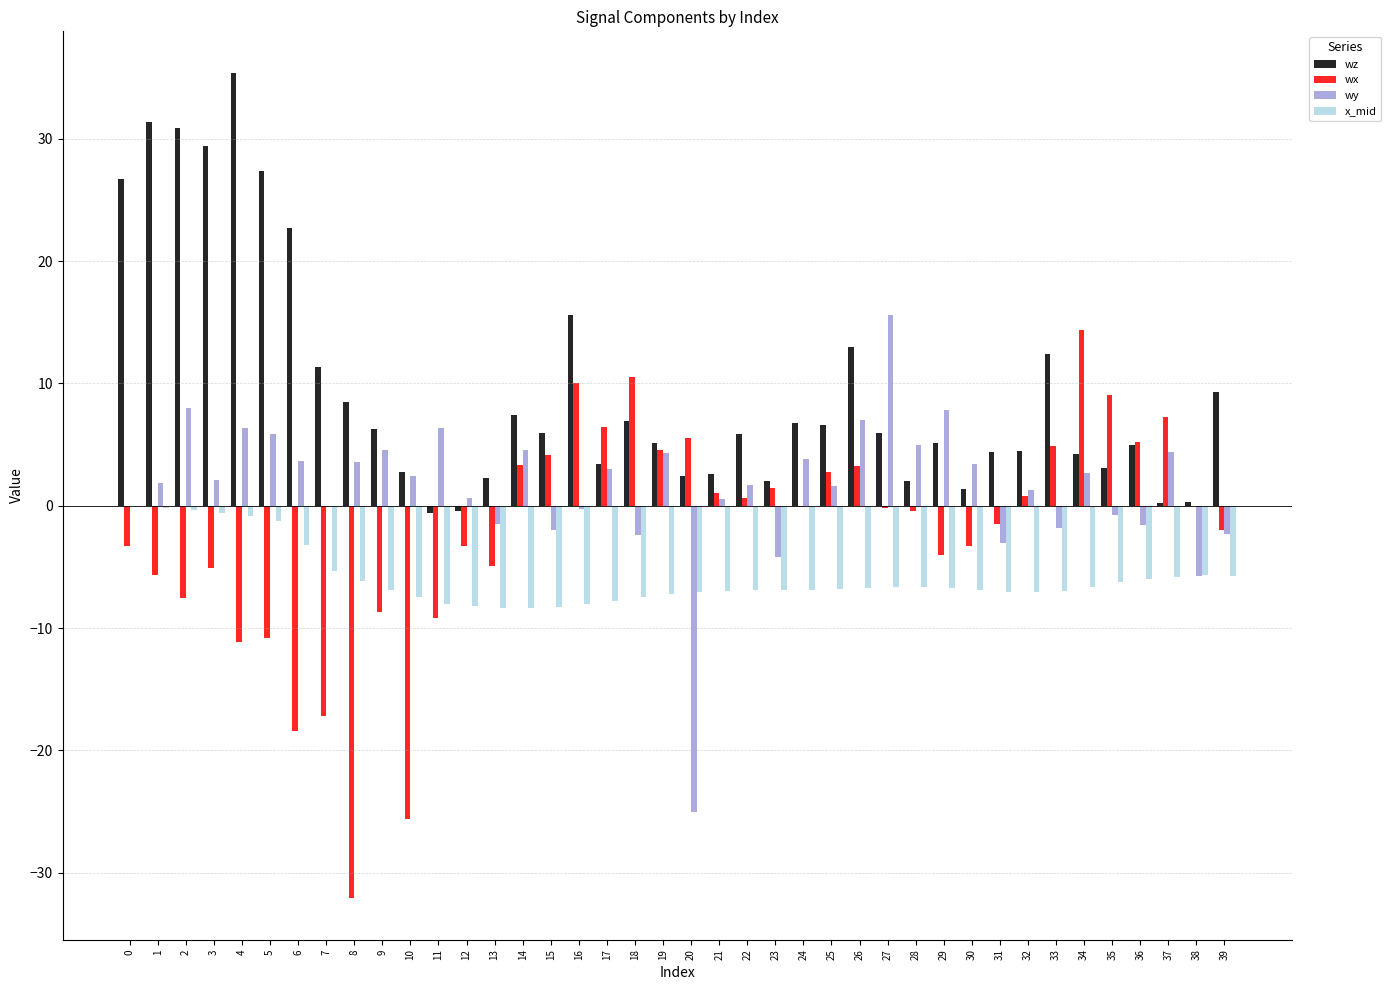

Which series has the largest total across all categories?

wz